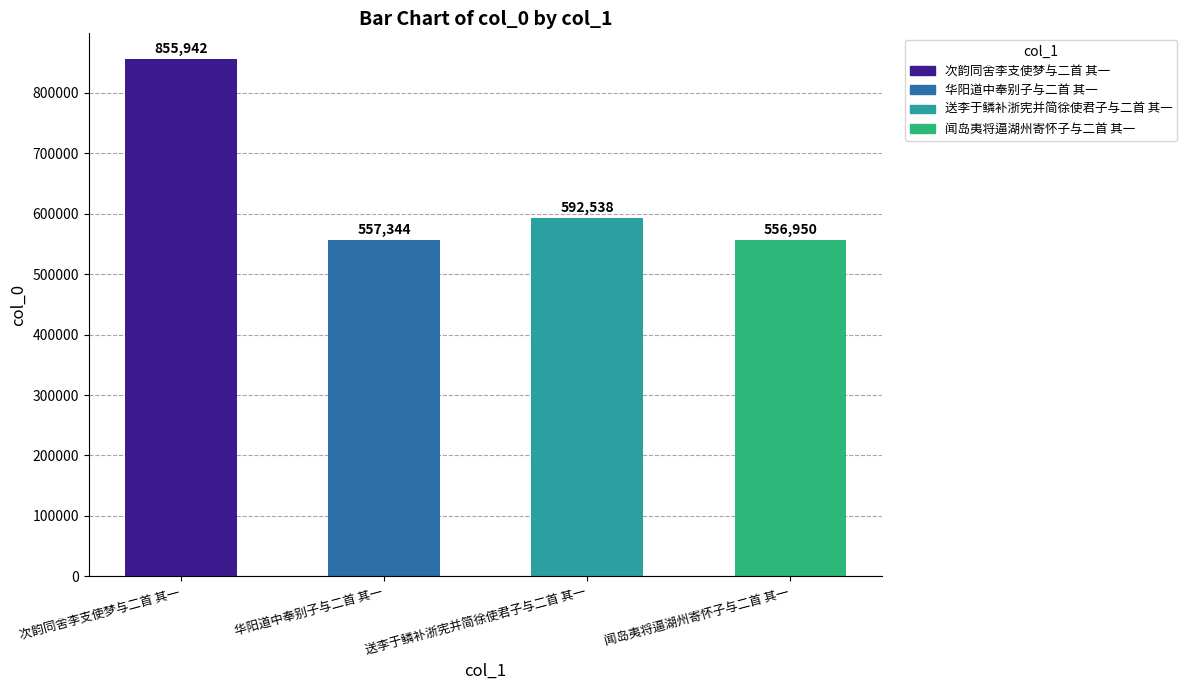

What is the difference between the maximum and minimum values?

298992